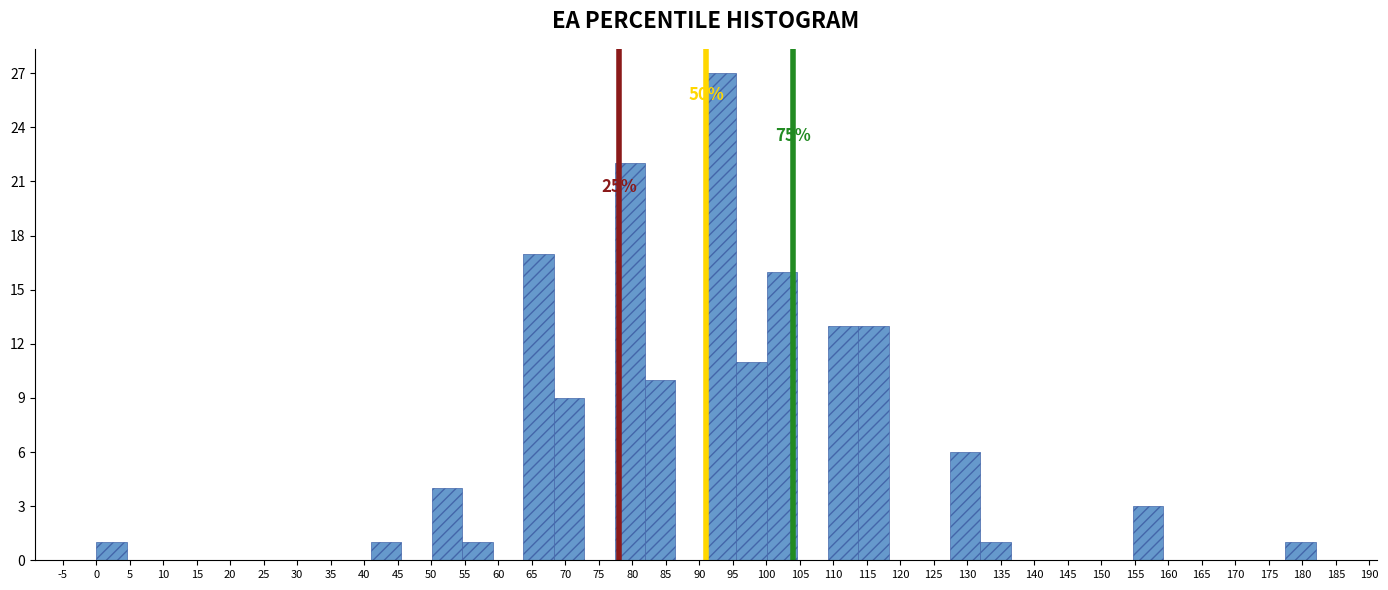

Which range on the x-axis has the tallest bar?

91.00 to 95.55